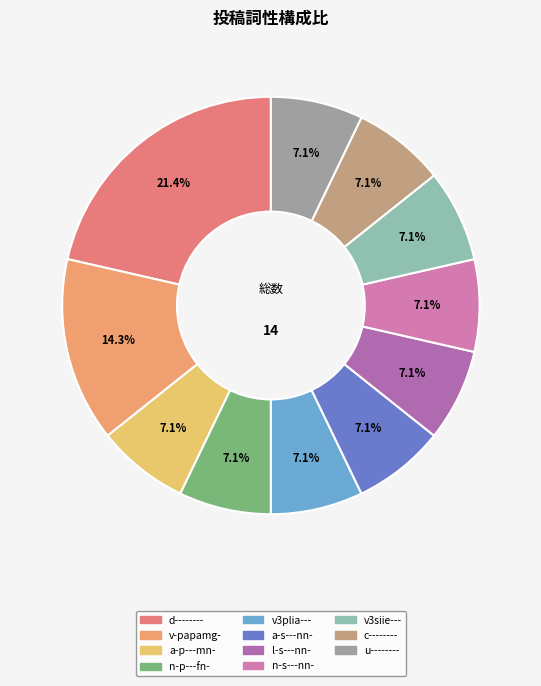

Rank the categories by value from highest to lowest.

d--------, v-papamg-, a-p---mn-, n-p---fn-, v3plia---, a-s---nn-, l-s---nn-, n-s---nn-, v3siie---, c--------, u--------